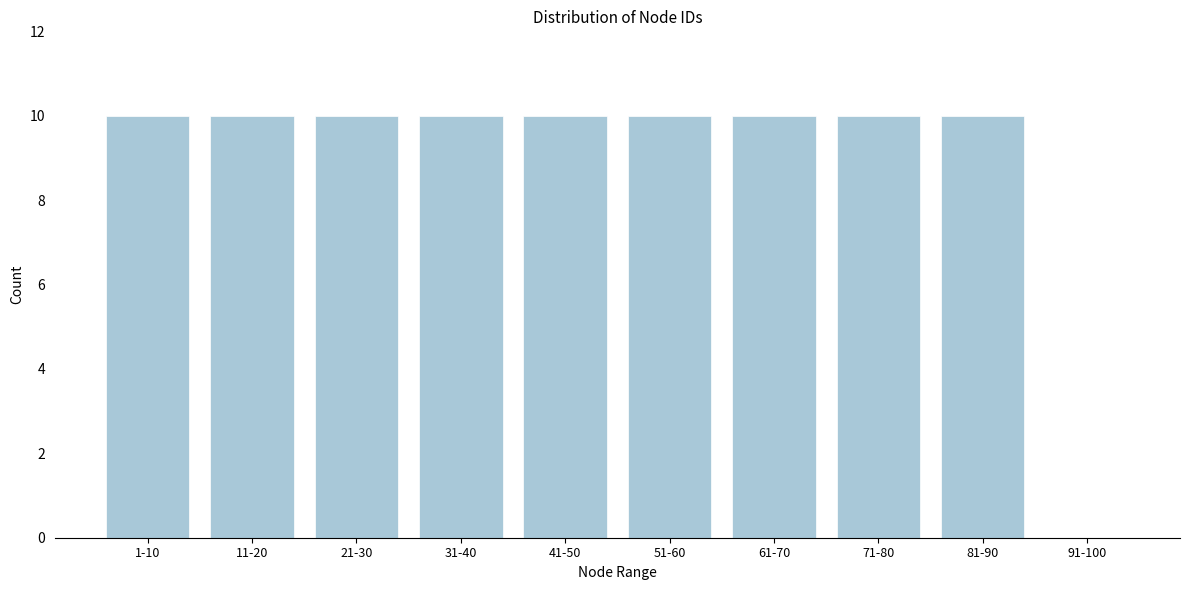

Reading right to left, list all the values displayed in this chart.

91-100=0	81-90=10	71-80=10	61-70=10	51-60=10	41-50=10	31-40=10	21-30=10	11-20=10	1-10=10